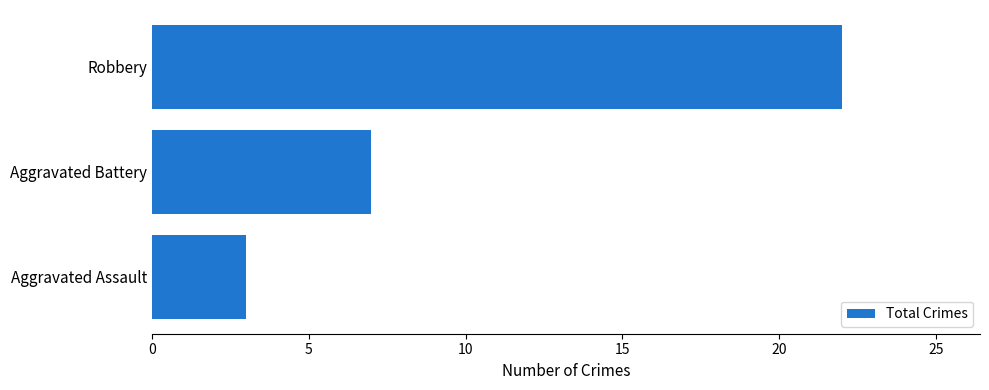

The chart shows a value of 36 at Robbery. True or false?

False